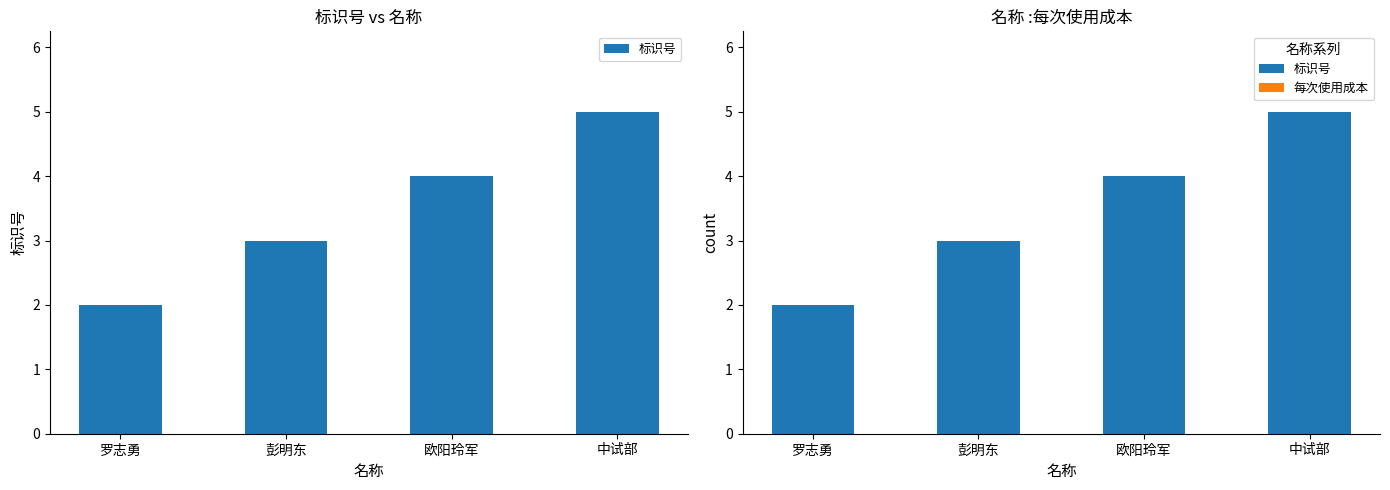

At which category is the sum across all series the highest?

中试部